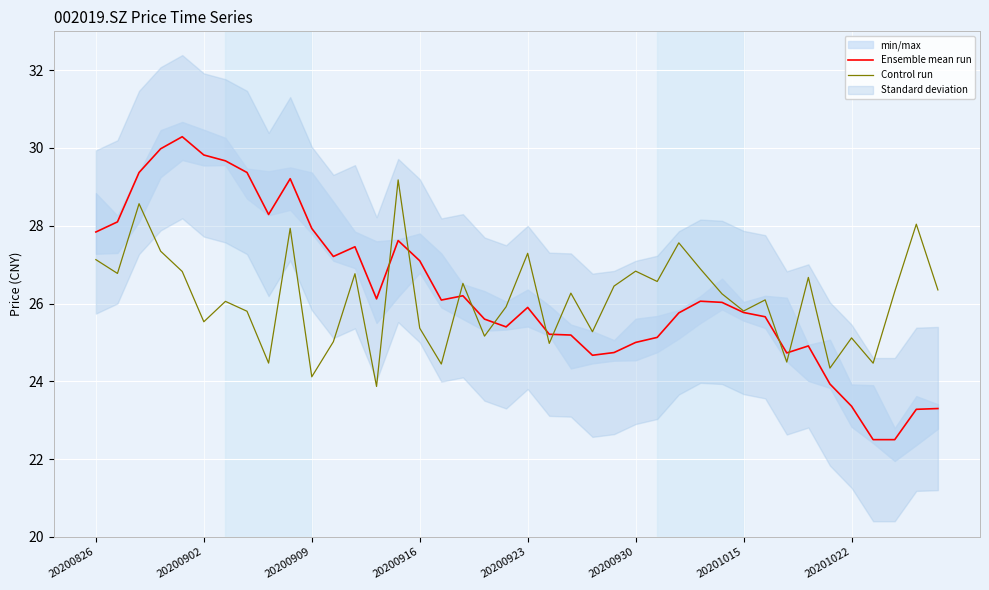

What is the label of the 13th point from the right?

27